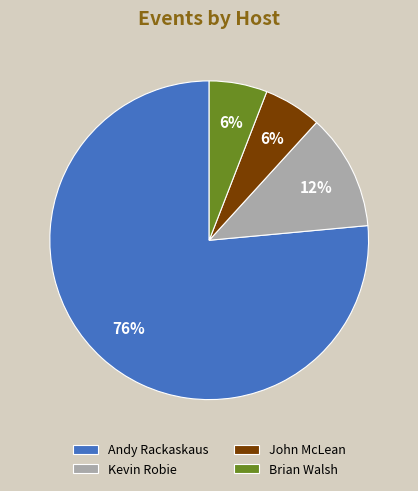

To the nearest percent, what is the difference between the Kevin Robie and John McLean slice percentages?

6%